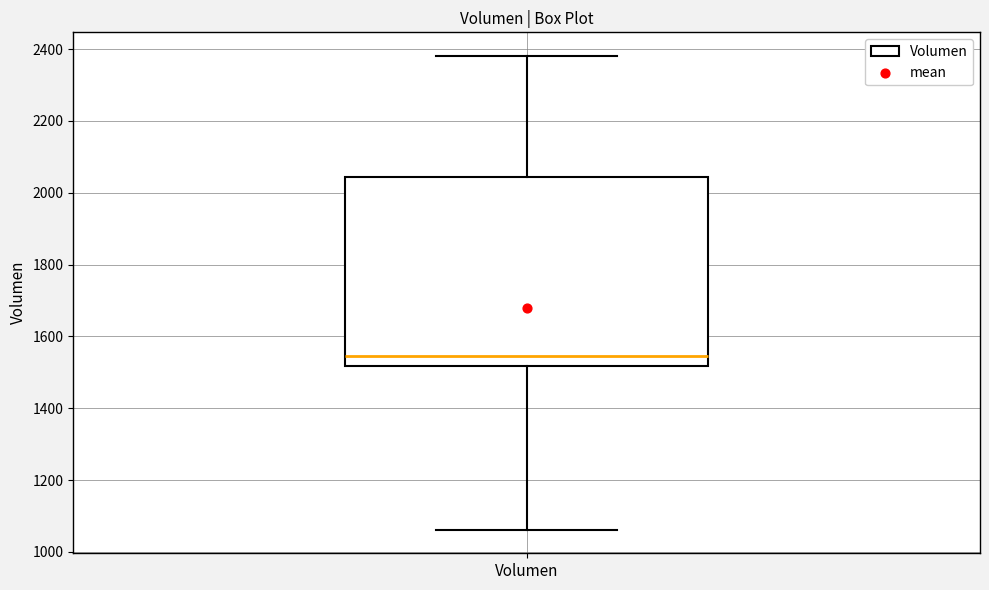

Read this box plot against the y-axis: the position of the median line, the range covered by the box, and the ends of both whiskers. The values are not printed on the chart, so give them approximately, as read against the axis.

median 1540, box 1520 to 2040, whiskers 1060 to 2380